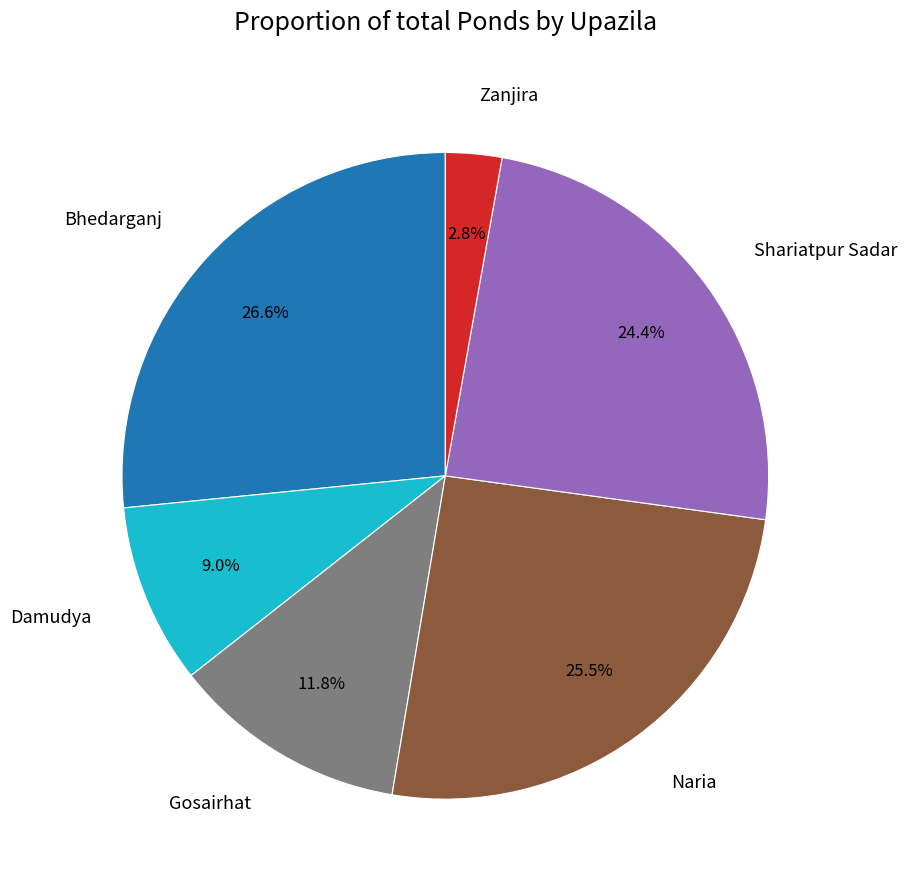

Is Naria the majority of the pie?

No